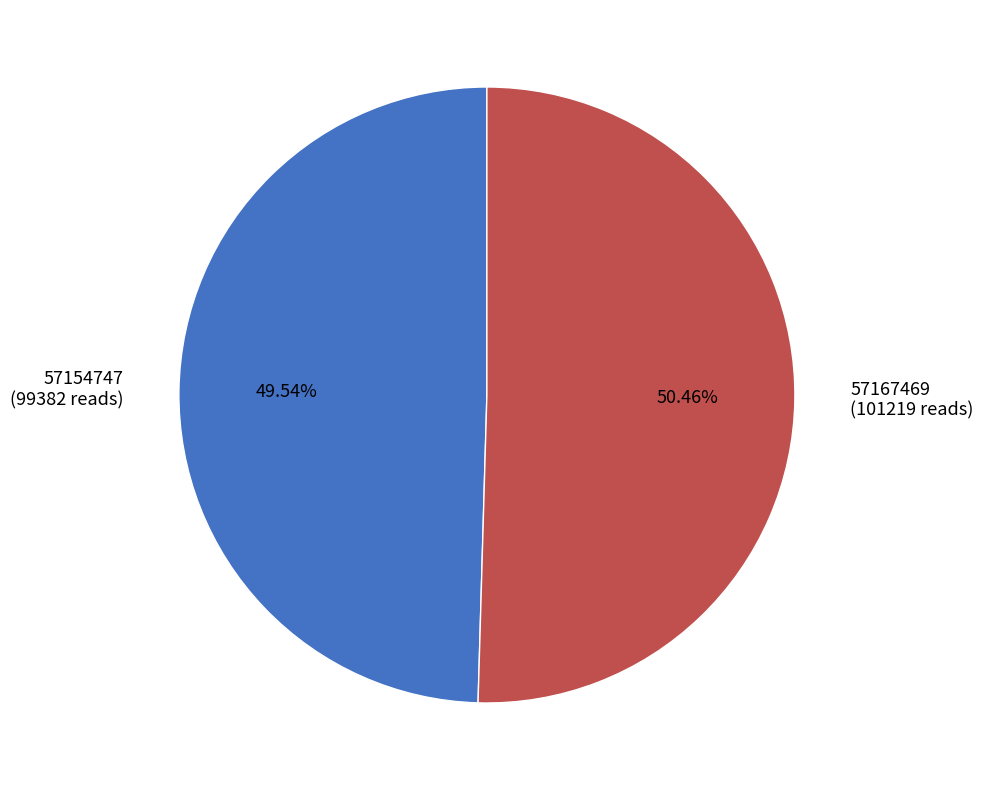

To the nearest percent, what portion does 57167469 represent?

50%